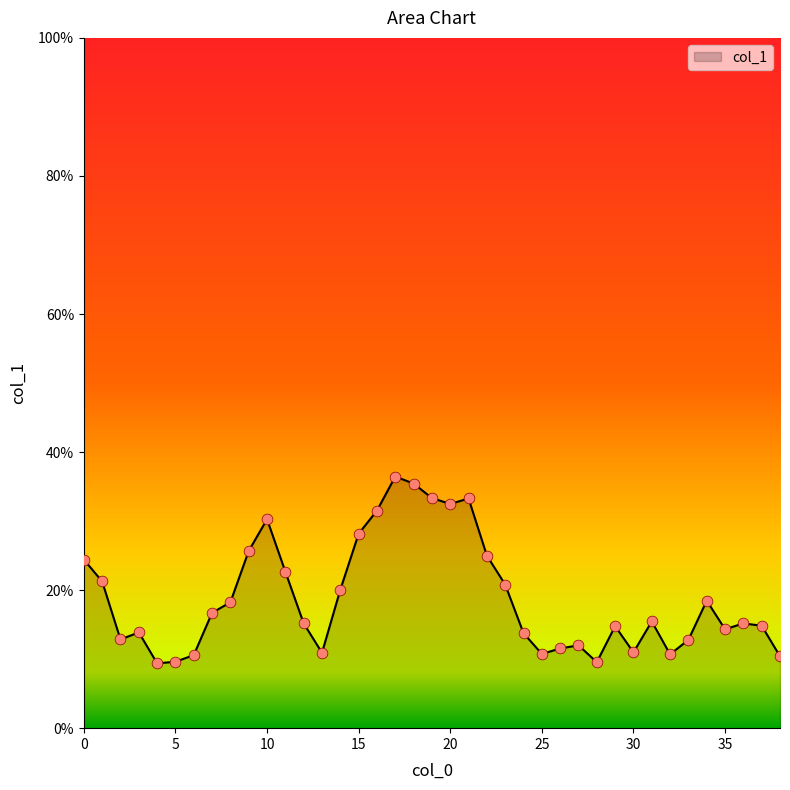

Does the chart have visible grid lines?

No